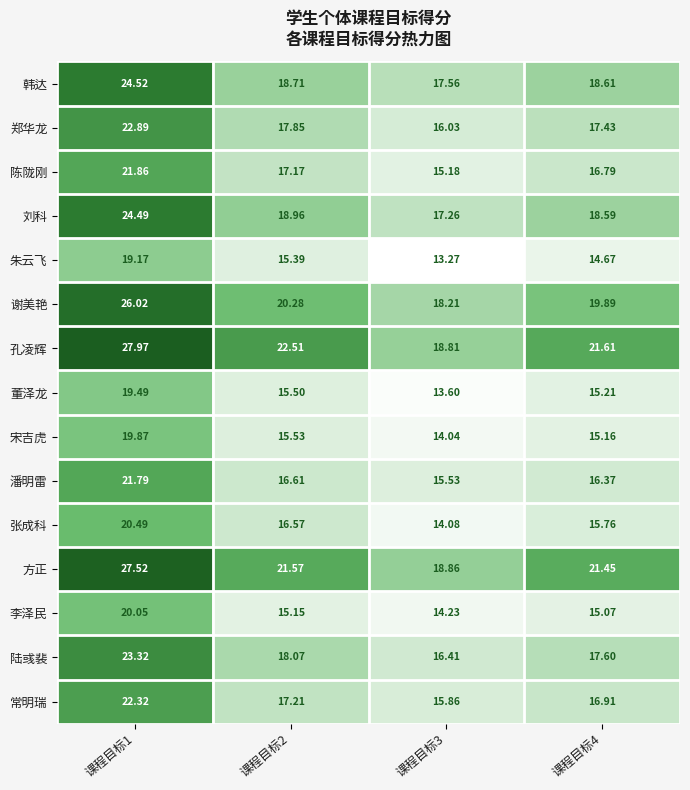

Is the value of 李泽民 at 课程目标2 greater than the value of 常明瑞 at 课程目标1?

No